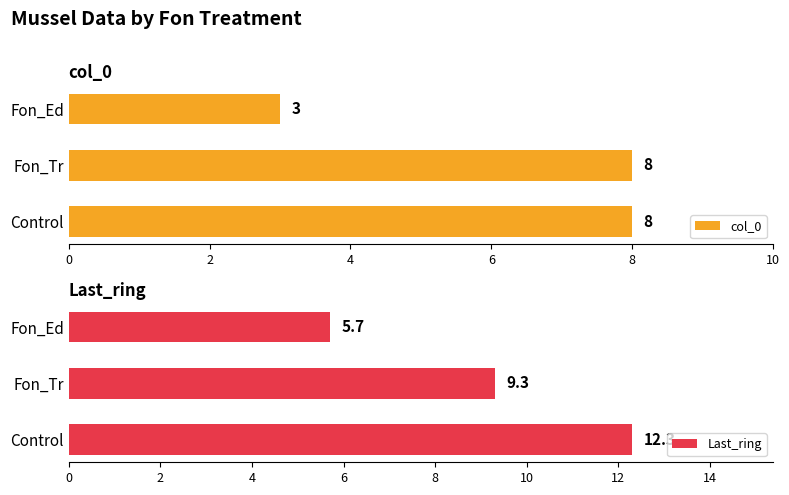

Reading left to right, extract all data points from this chart.

col_0: 8.0	8.0	3.0
Last_ring: 12.3	9.3	5.7